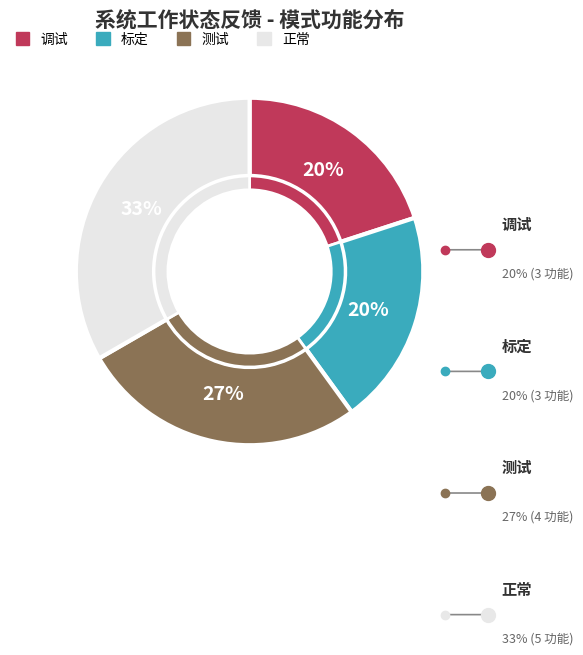

Does any single category account for the majority?

No